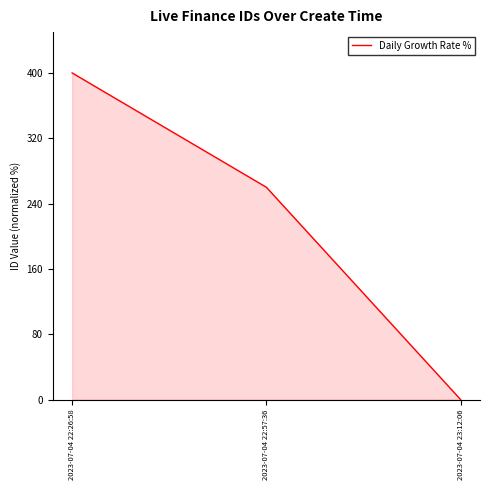

The value at 2023-07-04 23:12:06 is 0. True or false?

True